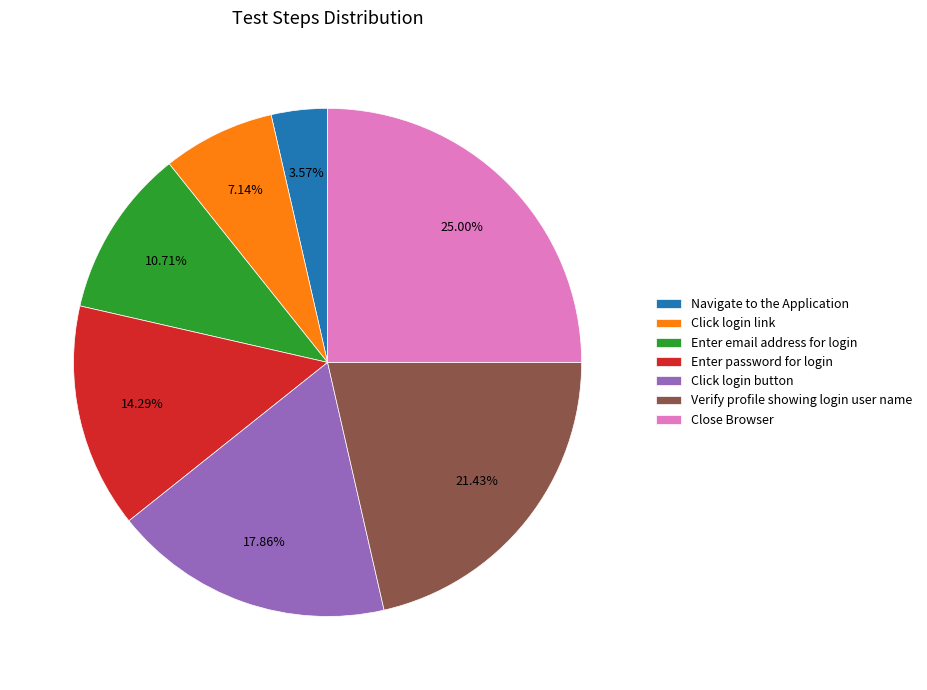

How much of the chart is everything except Click login link?

92.9%